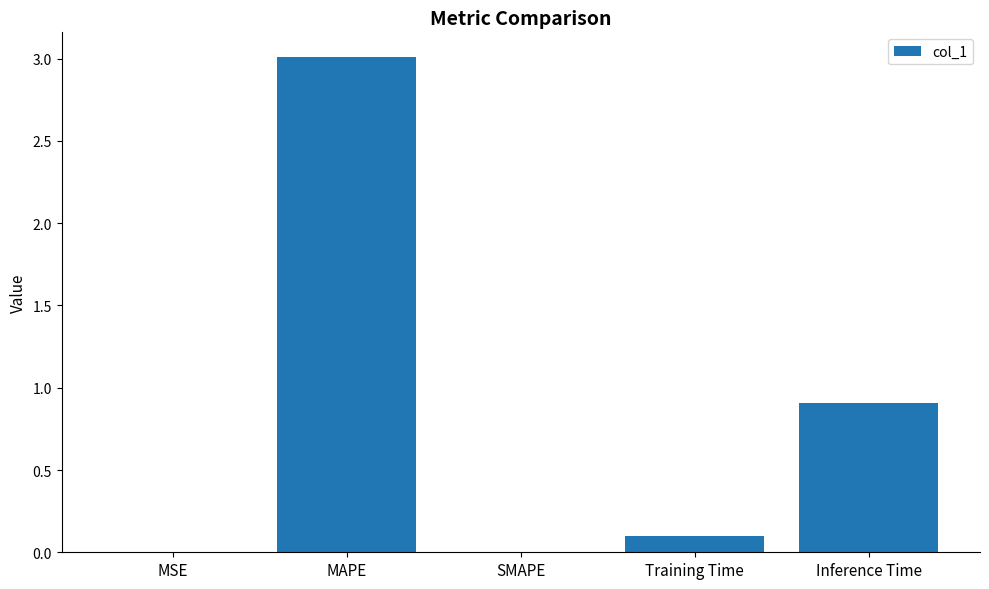

The chart shows a value of 0.0 at SMAPE. True or false?

True